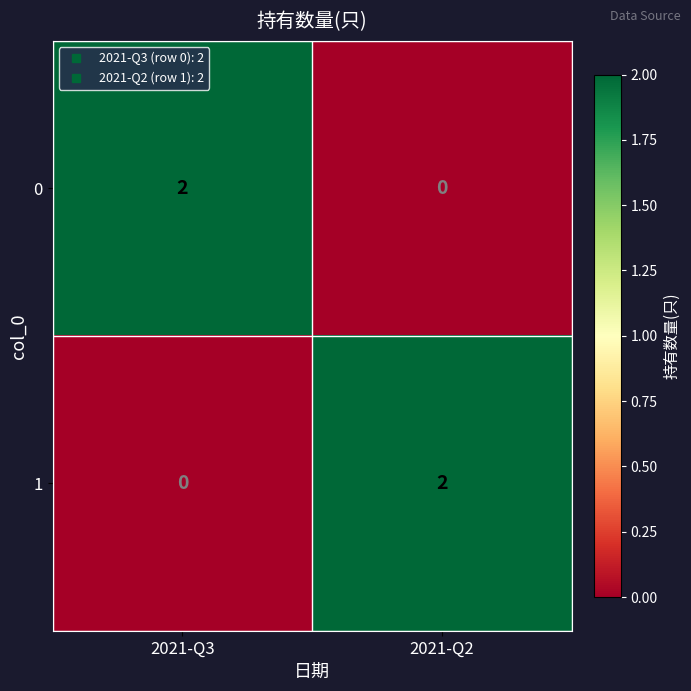

The 1 series shows 2 at 2021-Q2. True or false?

True